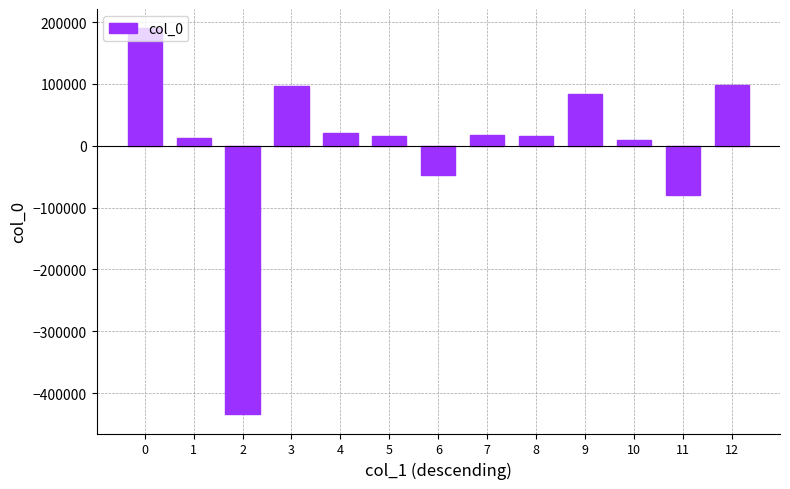

What is the ratio of the value at 3 to the value at 4?

4.7